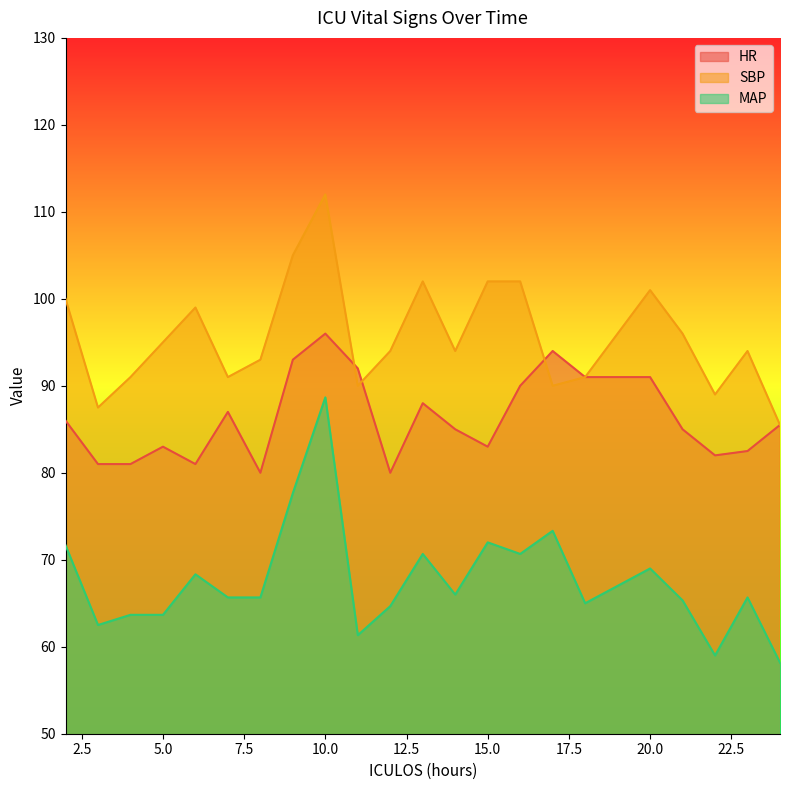

Reading right to left, list all the values displayed in this chart.

HR: 24=85.5	23=82.5	22=82.0	21=85.0	20=91.0	18=91.0	17=94.0	16=90.0	15=83.0	14=85.0	13=88.0	12=80.0	11=92.0	10=96.0	9=93.0	8=80.0	7=87.0	6=81.0	5=83.0	4=81.0	3=81.0	2=86.0
SBP: 24=85.5	23=94.0	22=89.0	21=96.0	20=101.0	18=91.0	17=90.0	16=102.0	15=102.0	14=94.0	13=102.0	12=94.0	11=90.0	10=112.0	9=105.0	8=93.0	7=91.0	6=99.0	5=95.0	4=91.0	3=87.5	2=100.0
MAP: 24=58.2	23=65.7	22=59.0	21=65.3	20=69.0	18=65.0	17=73.3	16=70.7	15=72.0	14=66.0	13=70.7	12=64.7	11=61.3	10=88.7	9=77.7	8=65.7	7=65.7	6=68.3	5=63.7	4=63.7	3=62.5	2=71.7